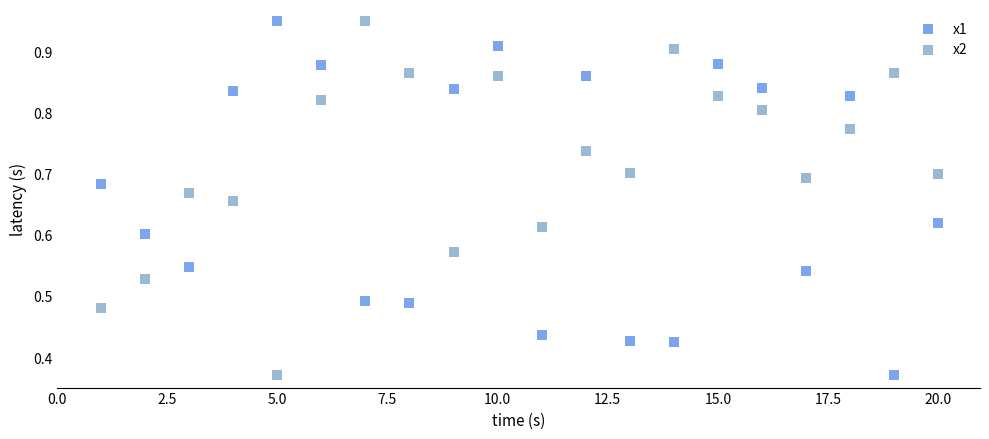

What are all the series names shown in the legend?

x1, x2